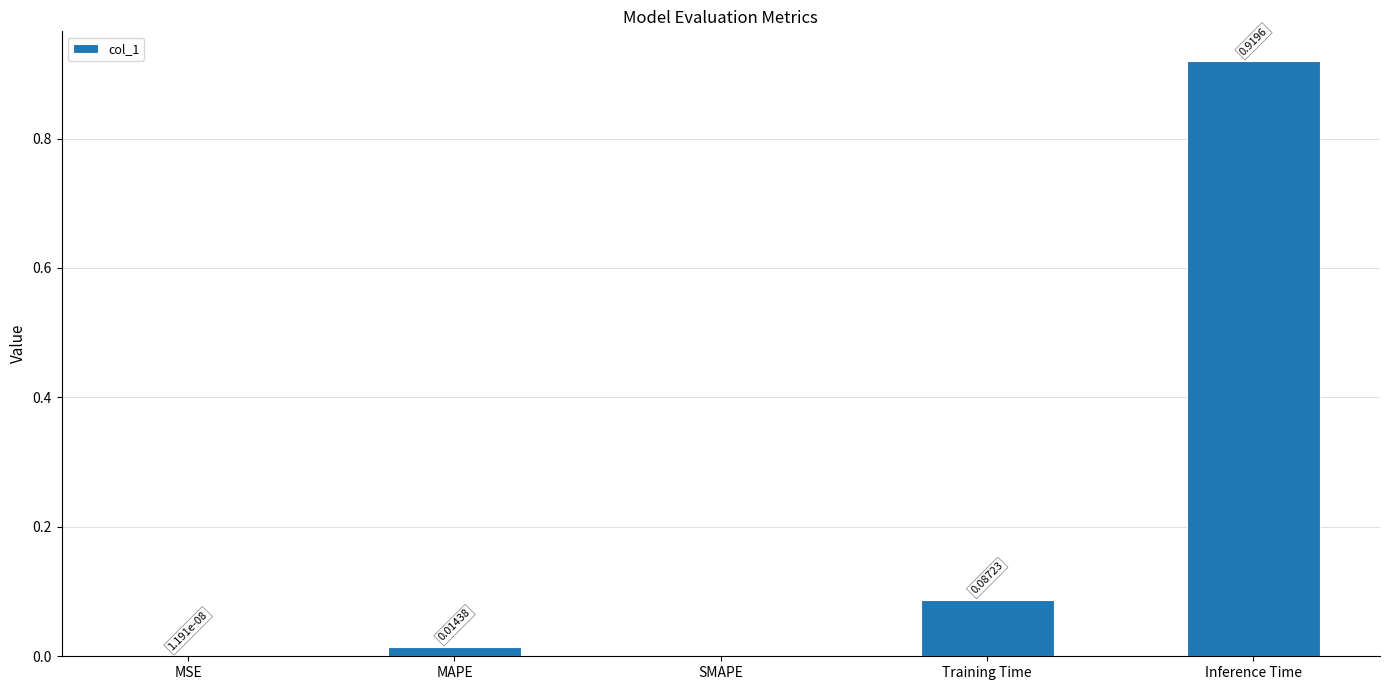

At which category does the chart reach its peak across all series?

Inference Time